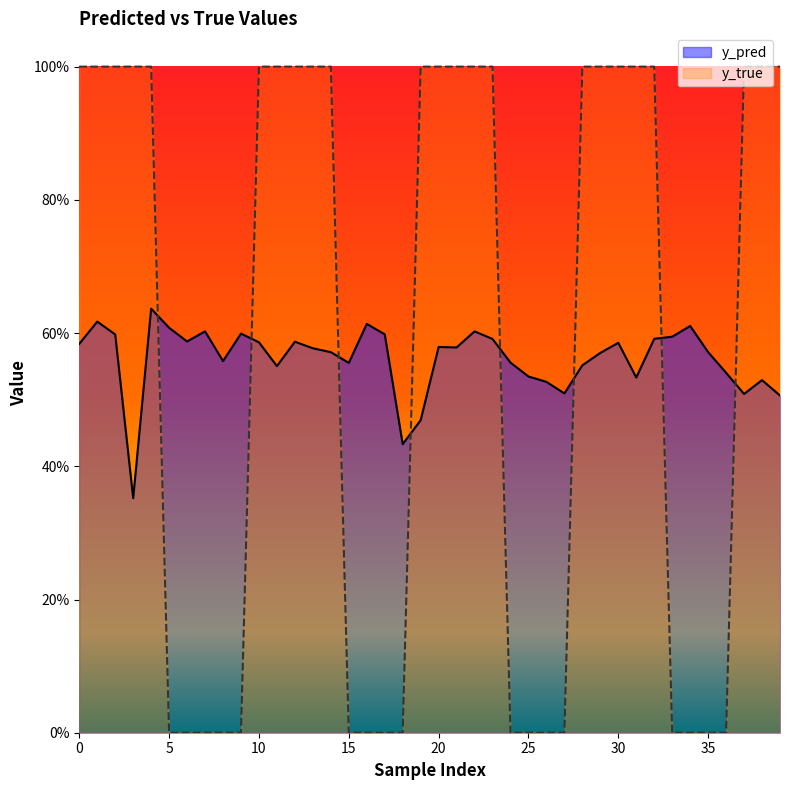

What is the difference between the maximum and minimum values in the y_true series?

1.0